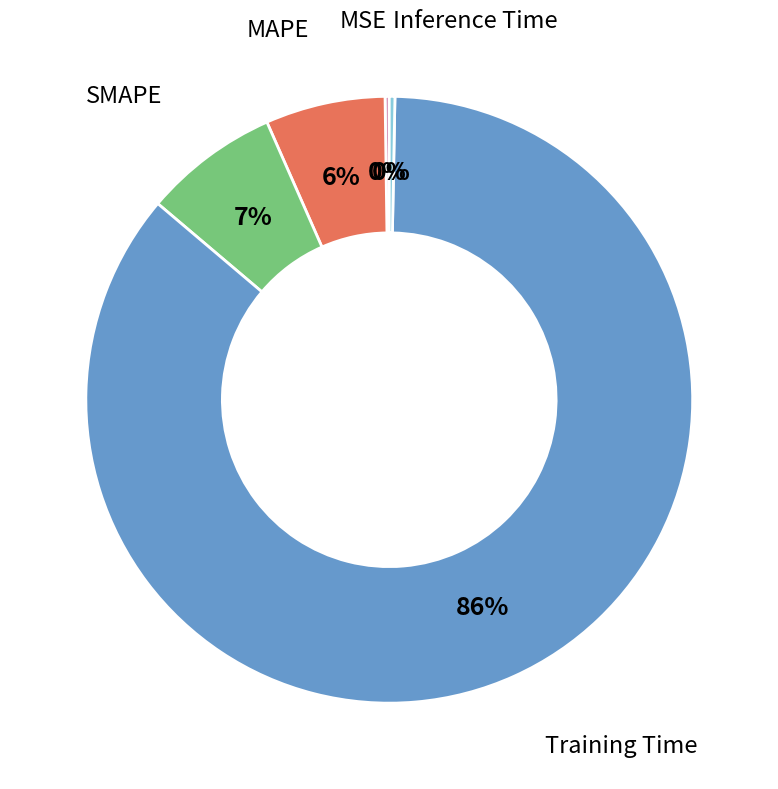

Which slice represents more than half of the pie?

Training Time